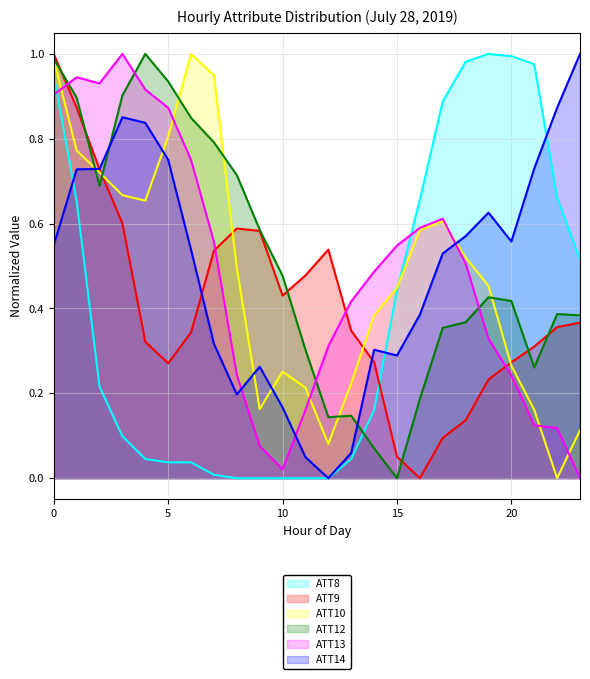

Does the chart have visible grid lines?

Yes